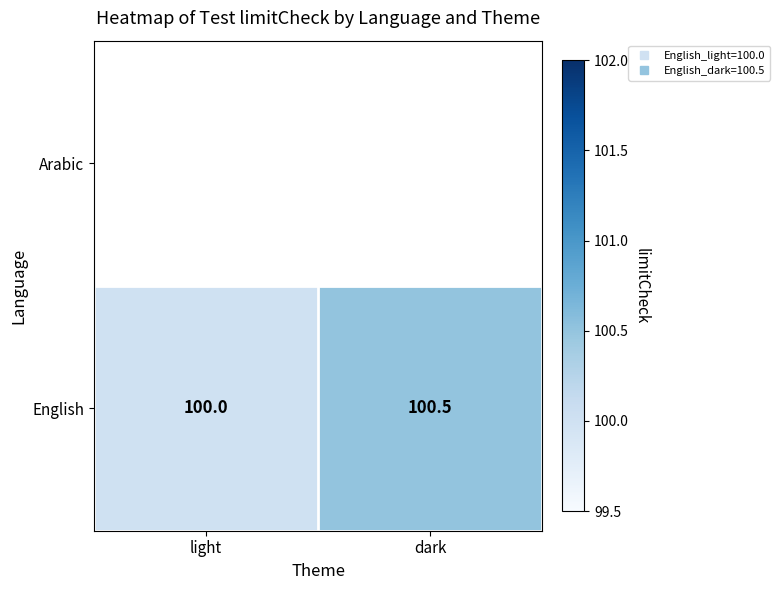

The English series shows 60.4 at dark. True or false?

False